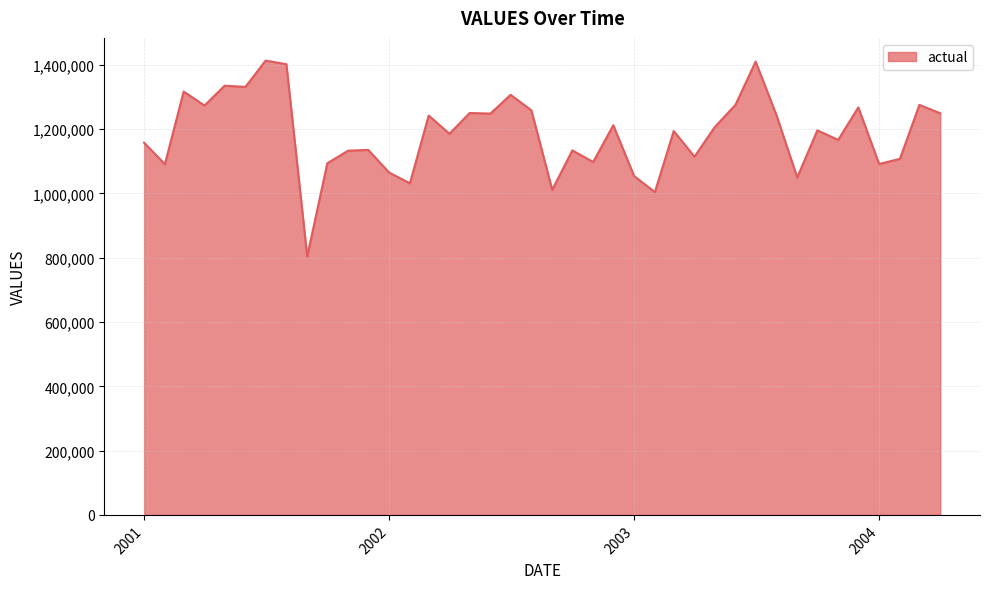

What is the difference between the maximum and minimum values?

609127